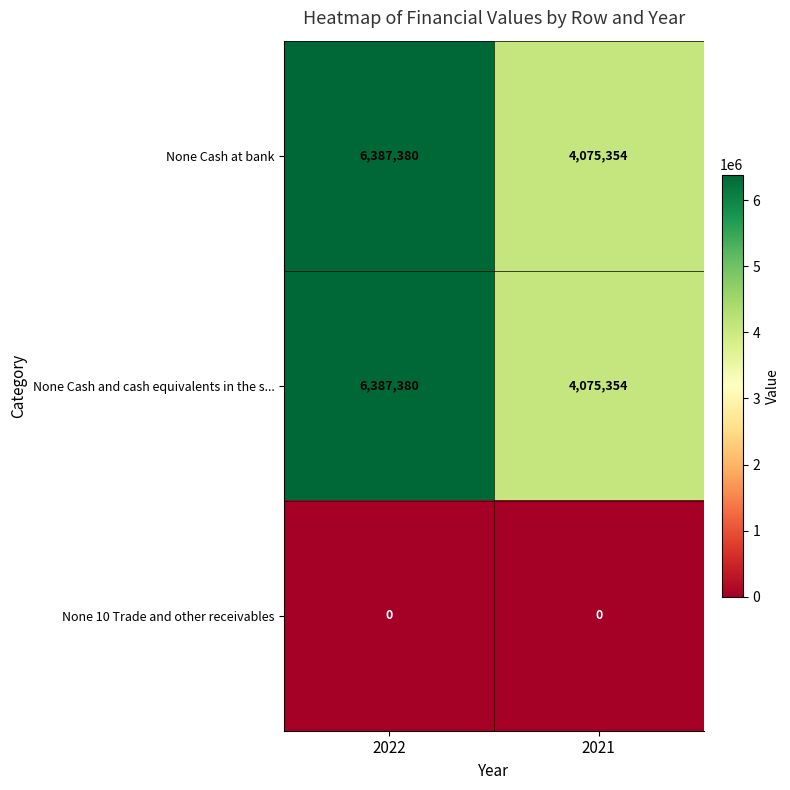

The value of None Cash and cash equivalents in the s... at 2022 is 1554257. True or false?

False